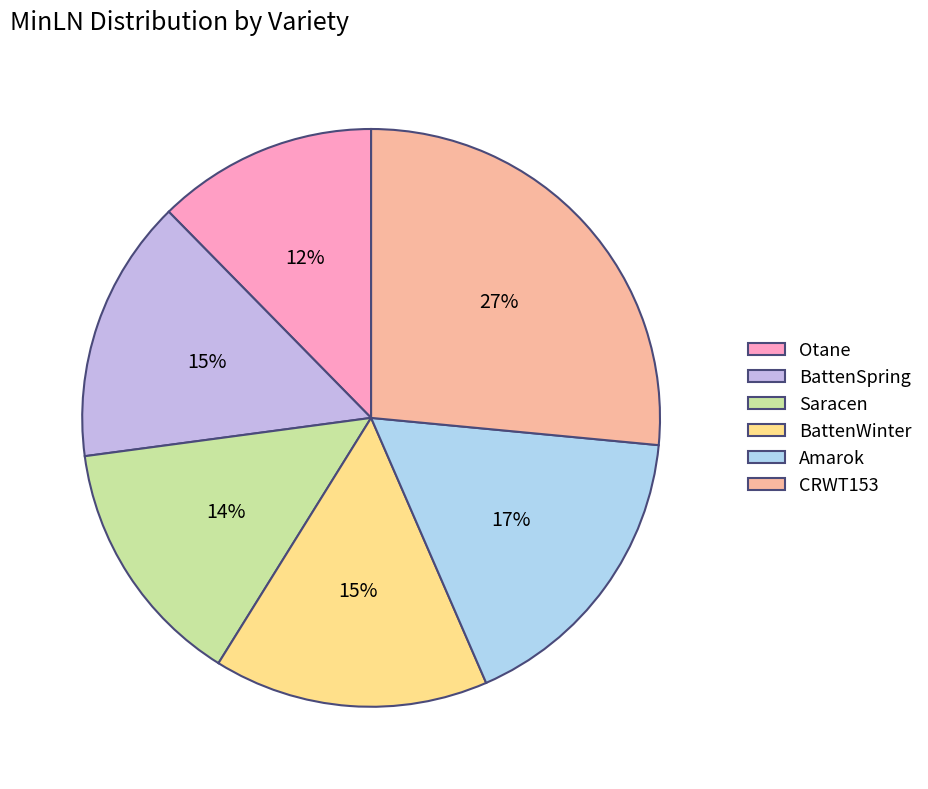

To the nearest percent, what portion does Otane represent?

12%